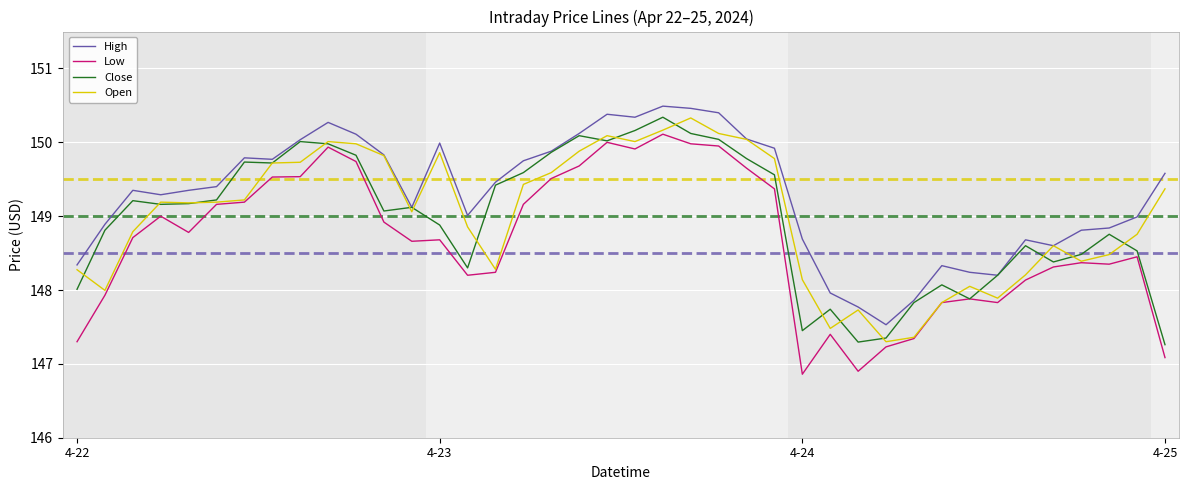

How many lines are shown in the chart?

4